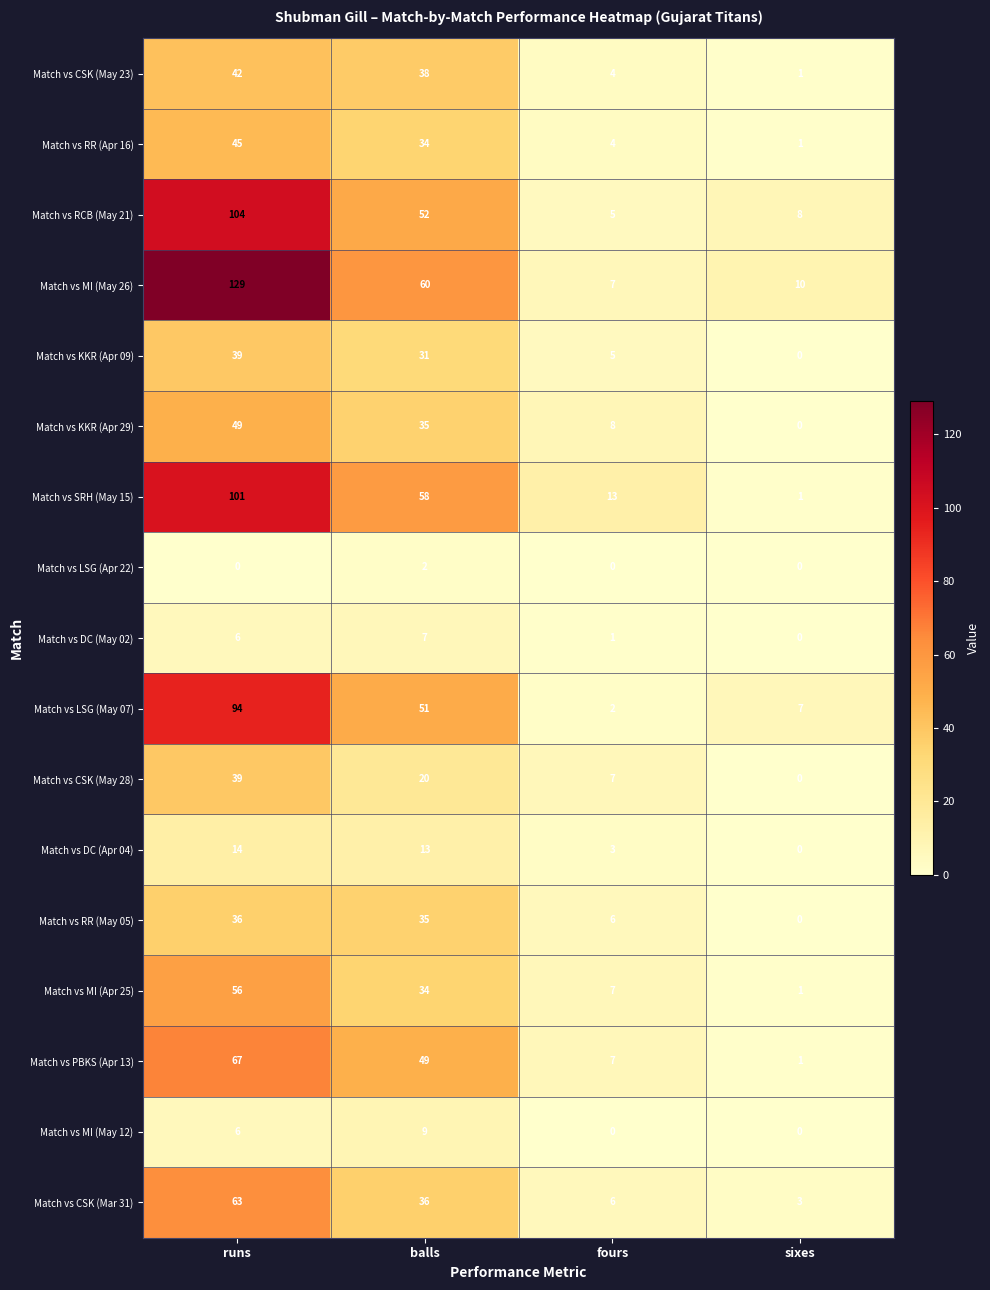

At which category is the sum across all series the highest?

runs